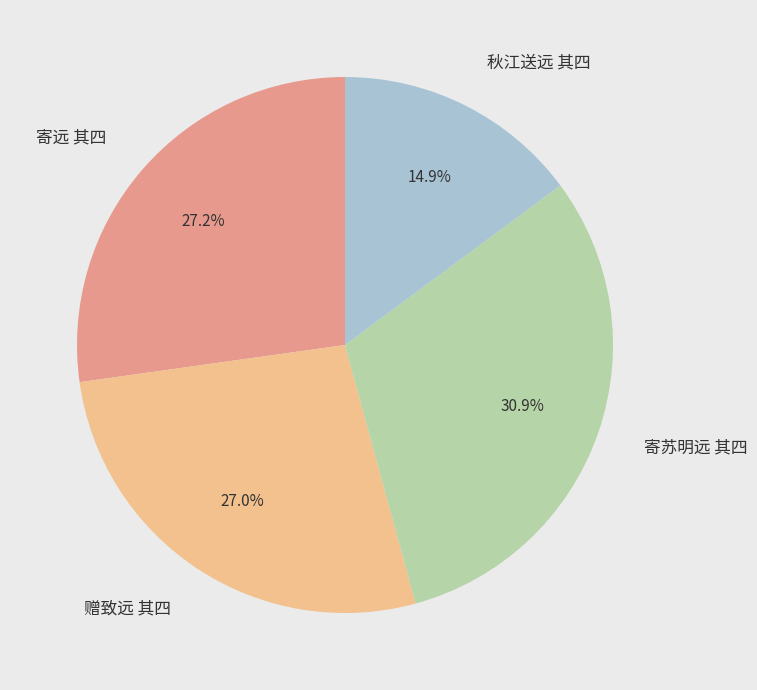

How many slices are in this pie chart?

4